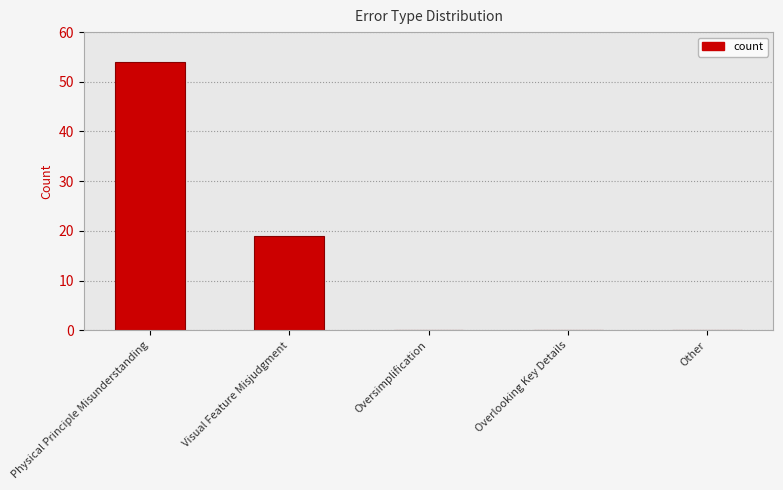

The chart shows a value of 19 at Visual Feature Misjudgment. True or false?

True